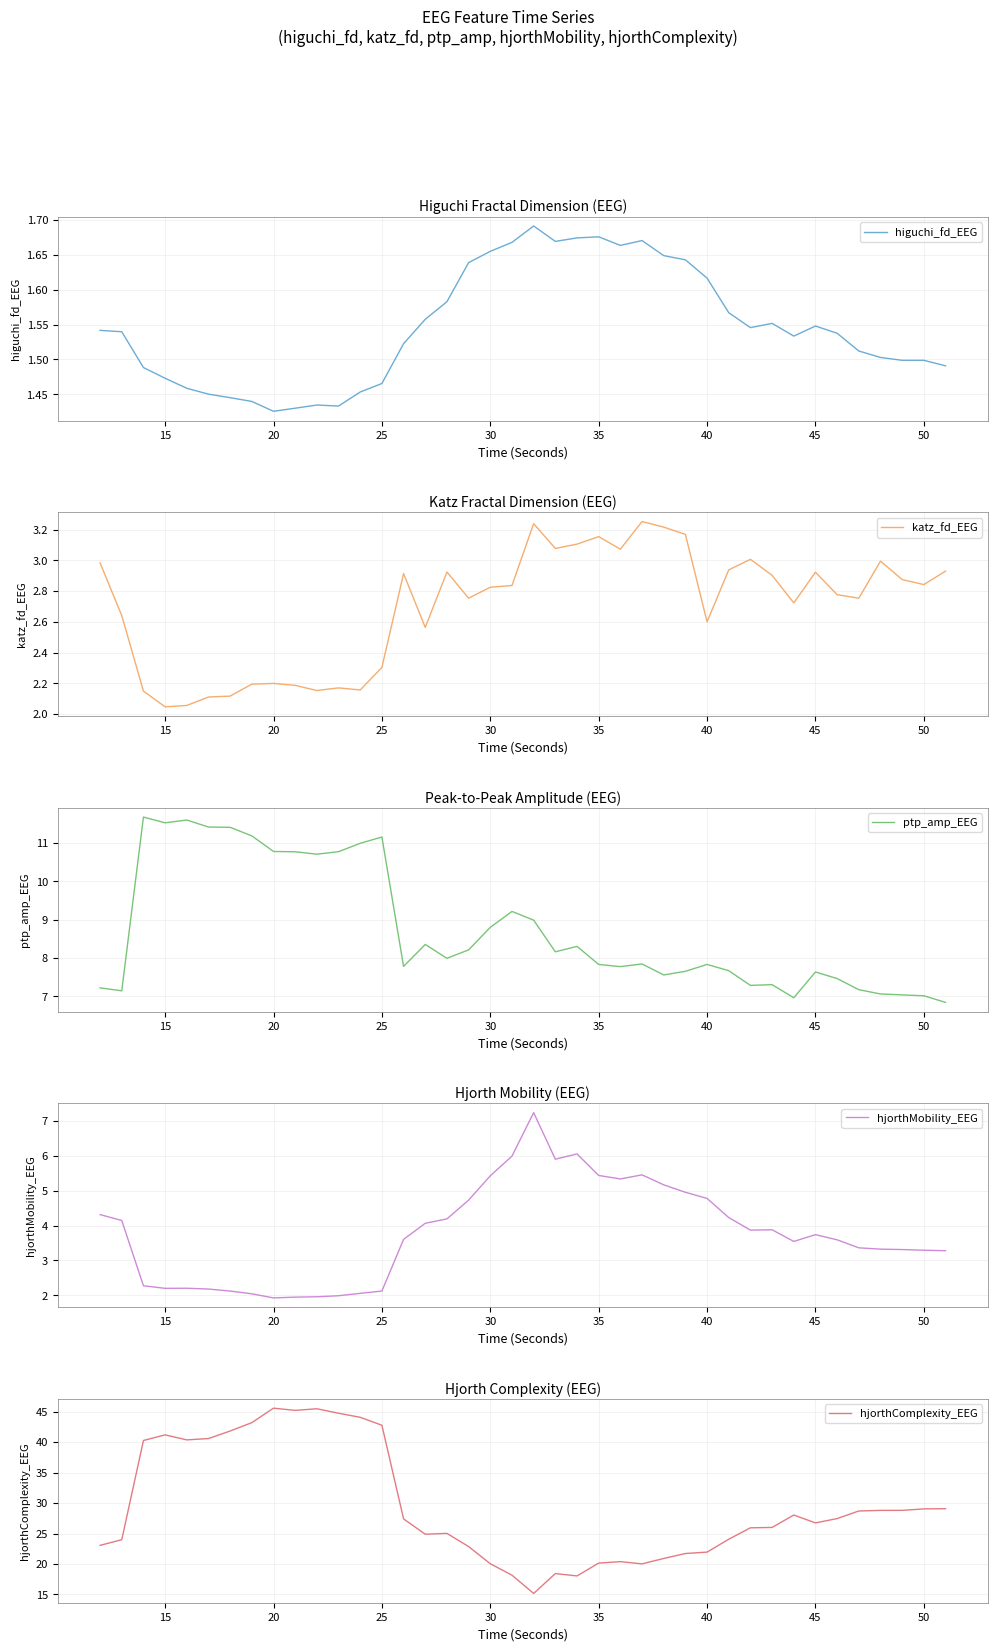

How many lines are shown in the chart?

5